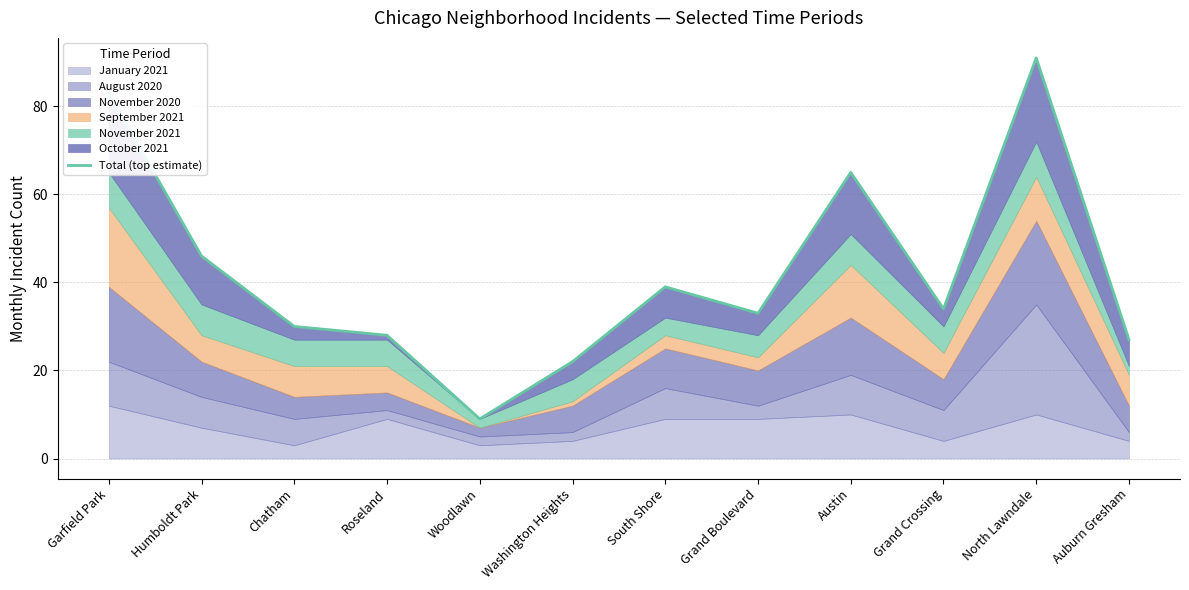

True or false: the data shows 33 at Grand Boulevard.

True